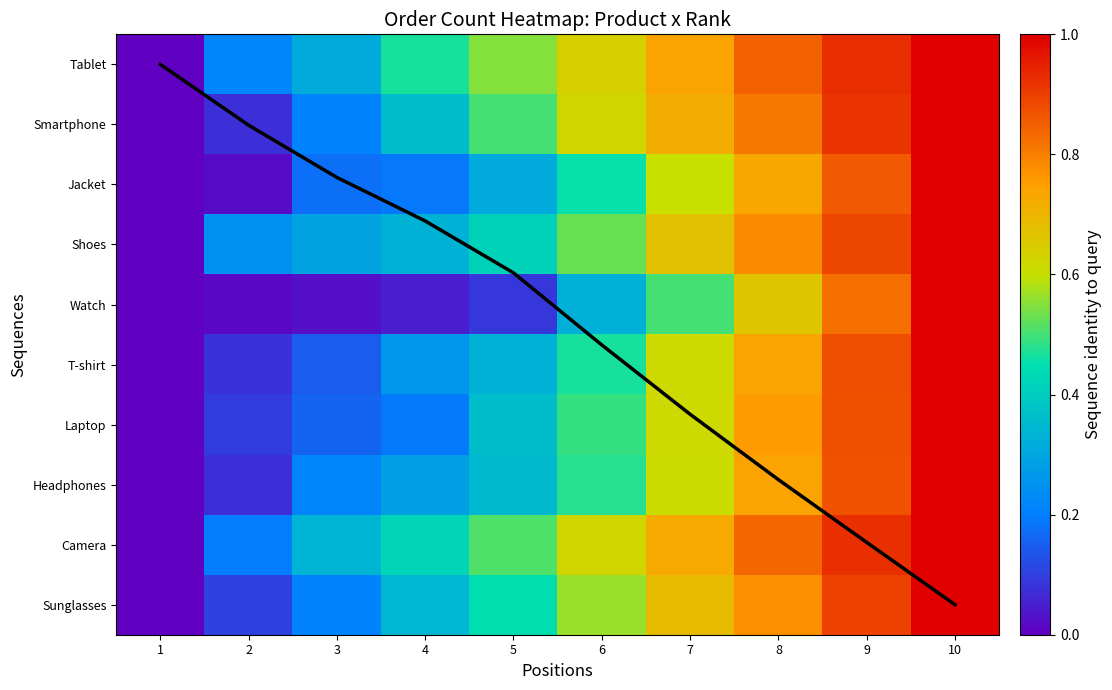

How many values in the Camera series exceed 0?

9